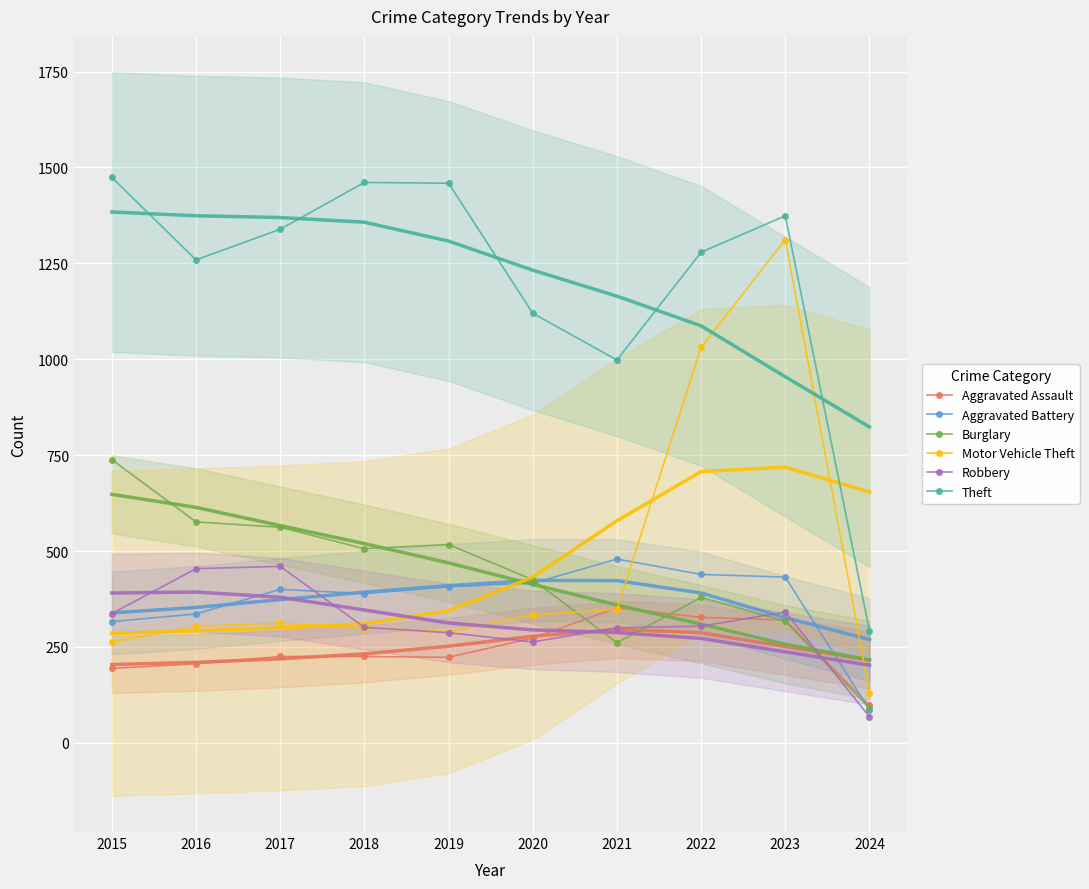

What is the spread (max minus min) of values at 2016?

1053